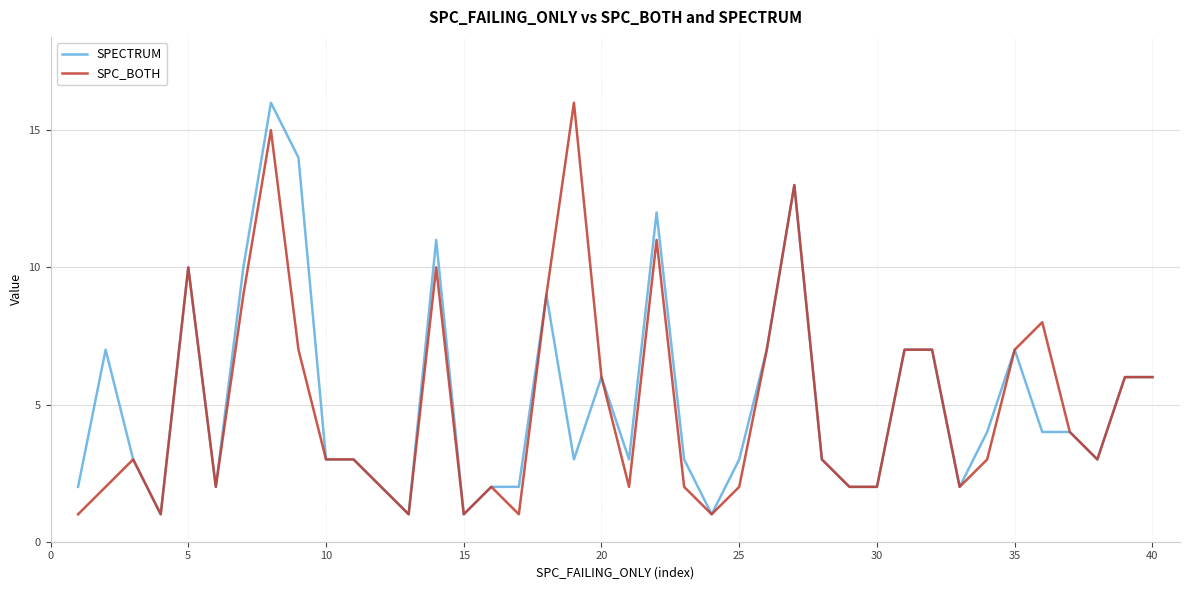

What is the maximum value for SPECTRUM?

16